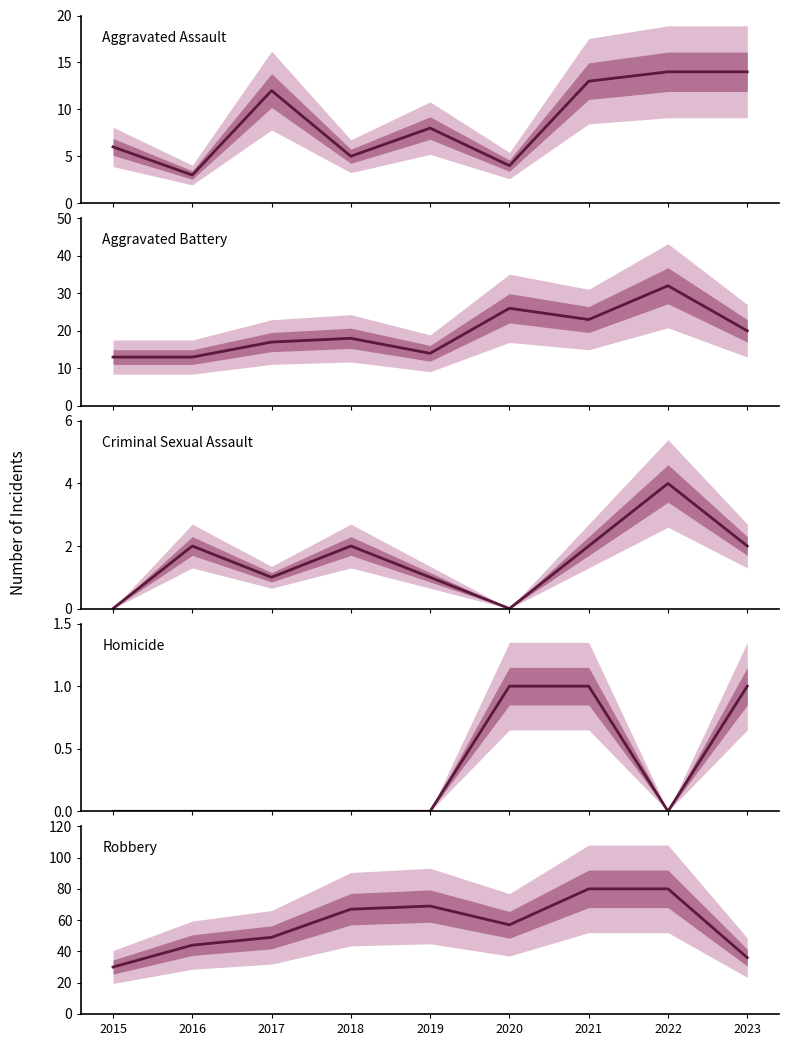

How many values in the Aggravated Assault series are below 8?

4